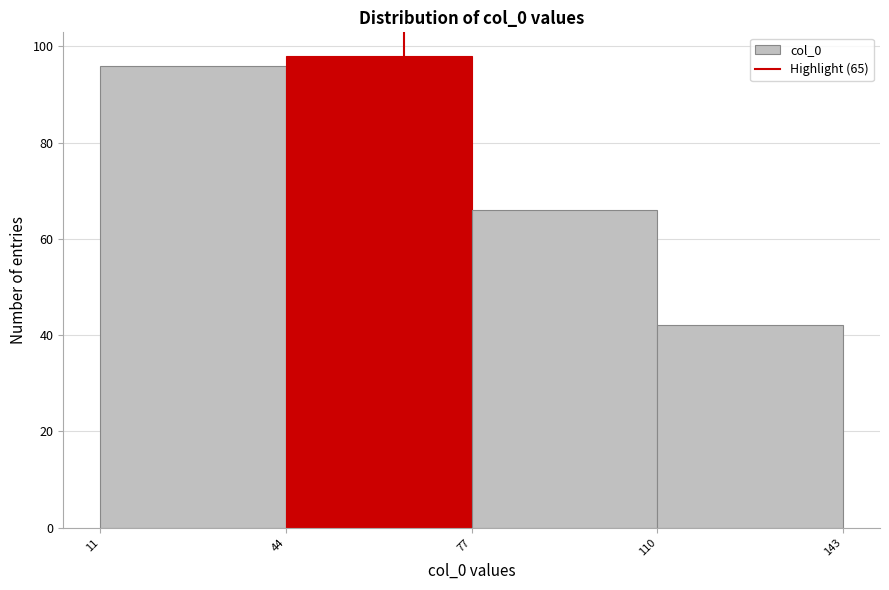

Reading left to right, transcribe this chart: for each bar, give the range it covers on the x-axis and its height. The values are not printed on the chart, so give them approximately, as read against the axis.

11 to 44: 96
44 to 77: 98
77 to 110: 66
110 to 143: 42